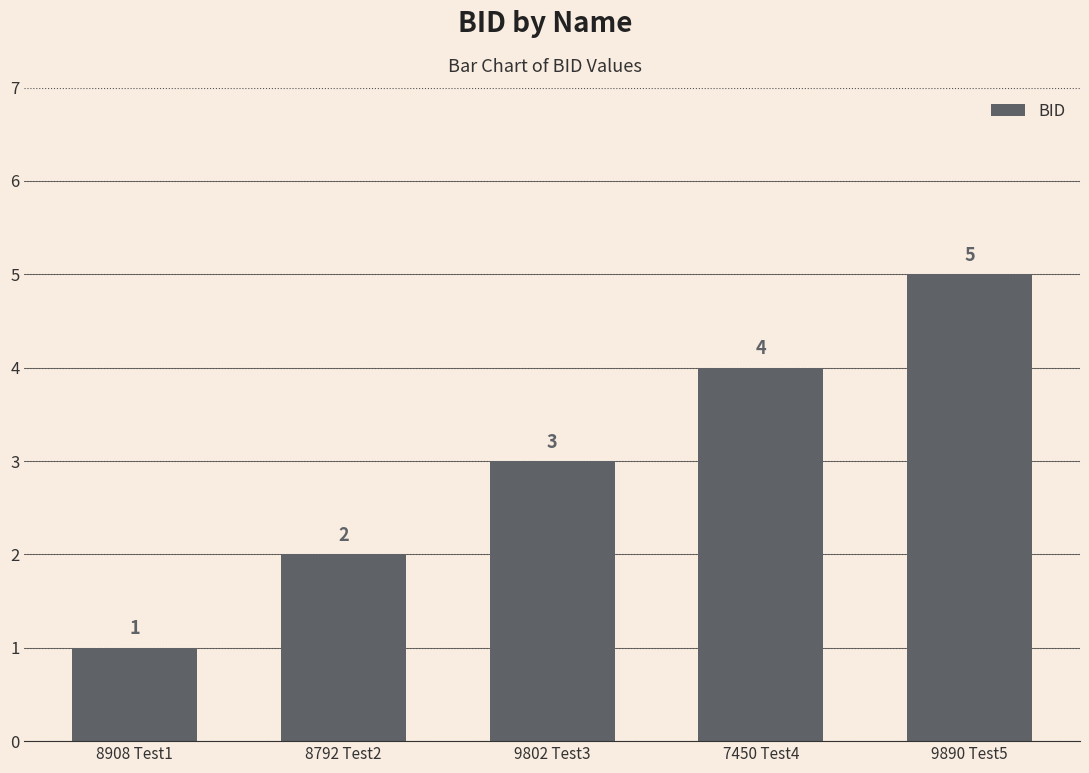

Reading left to right, what are all the values shown in this chart?

8908 Test1=1	8792 Test2=2	9802 Test3=3	7450 Test4=4	9890 Test5=5